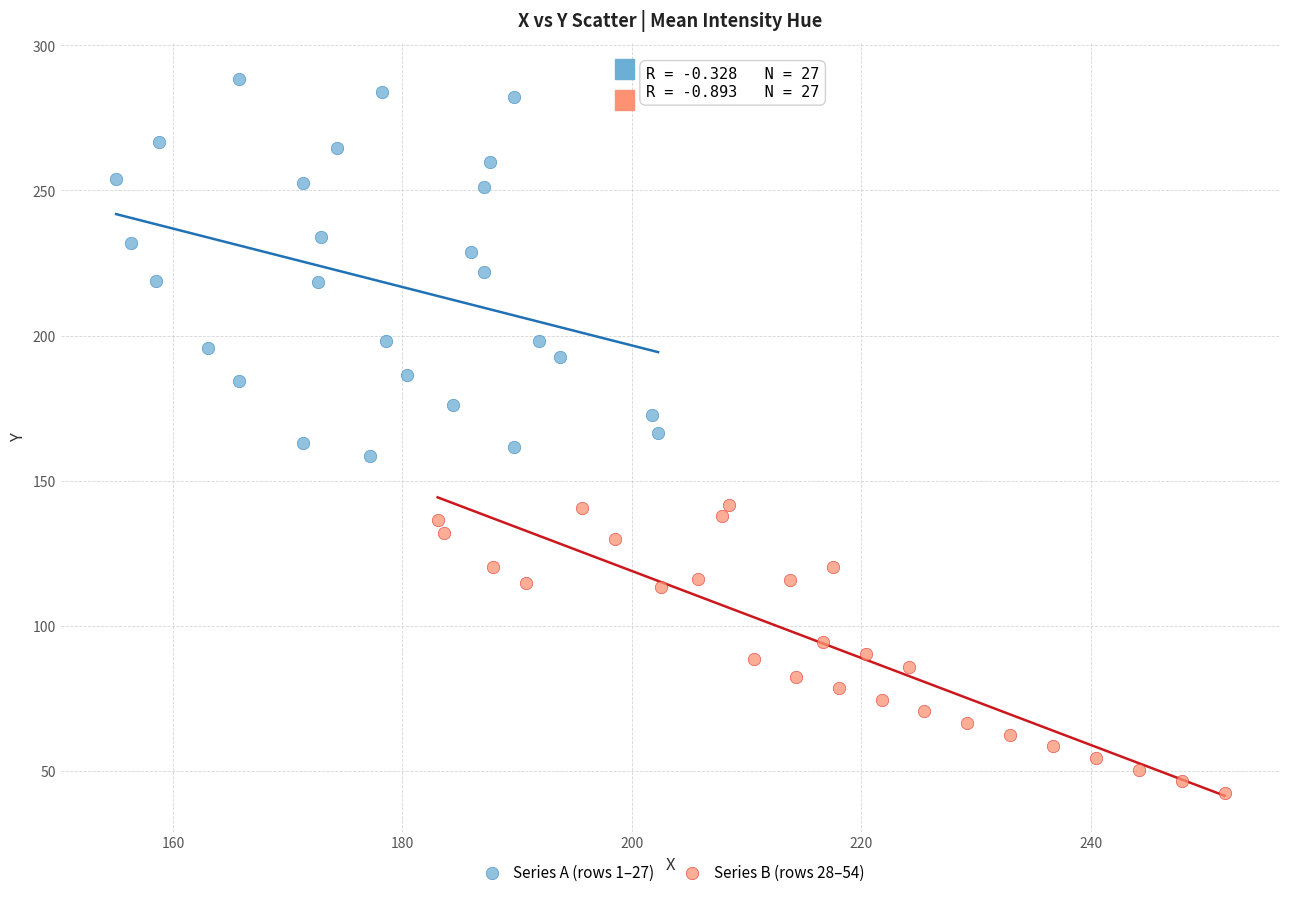

Which series has the widest spread of Y values?

Series A (rows 1–27)